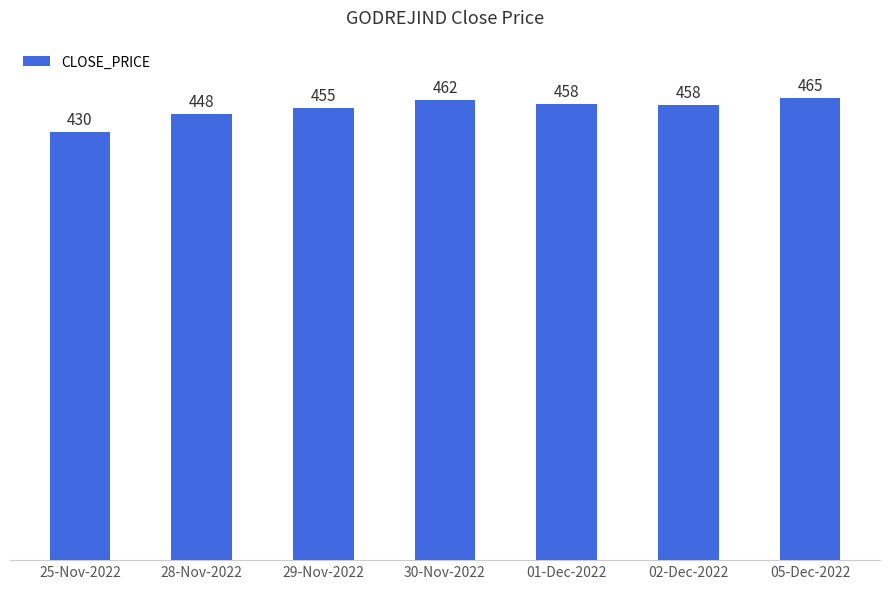

Which label corresponds to the smallest value in the chart?

25-Nov-2022